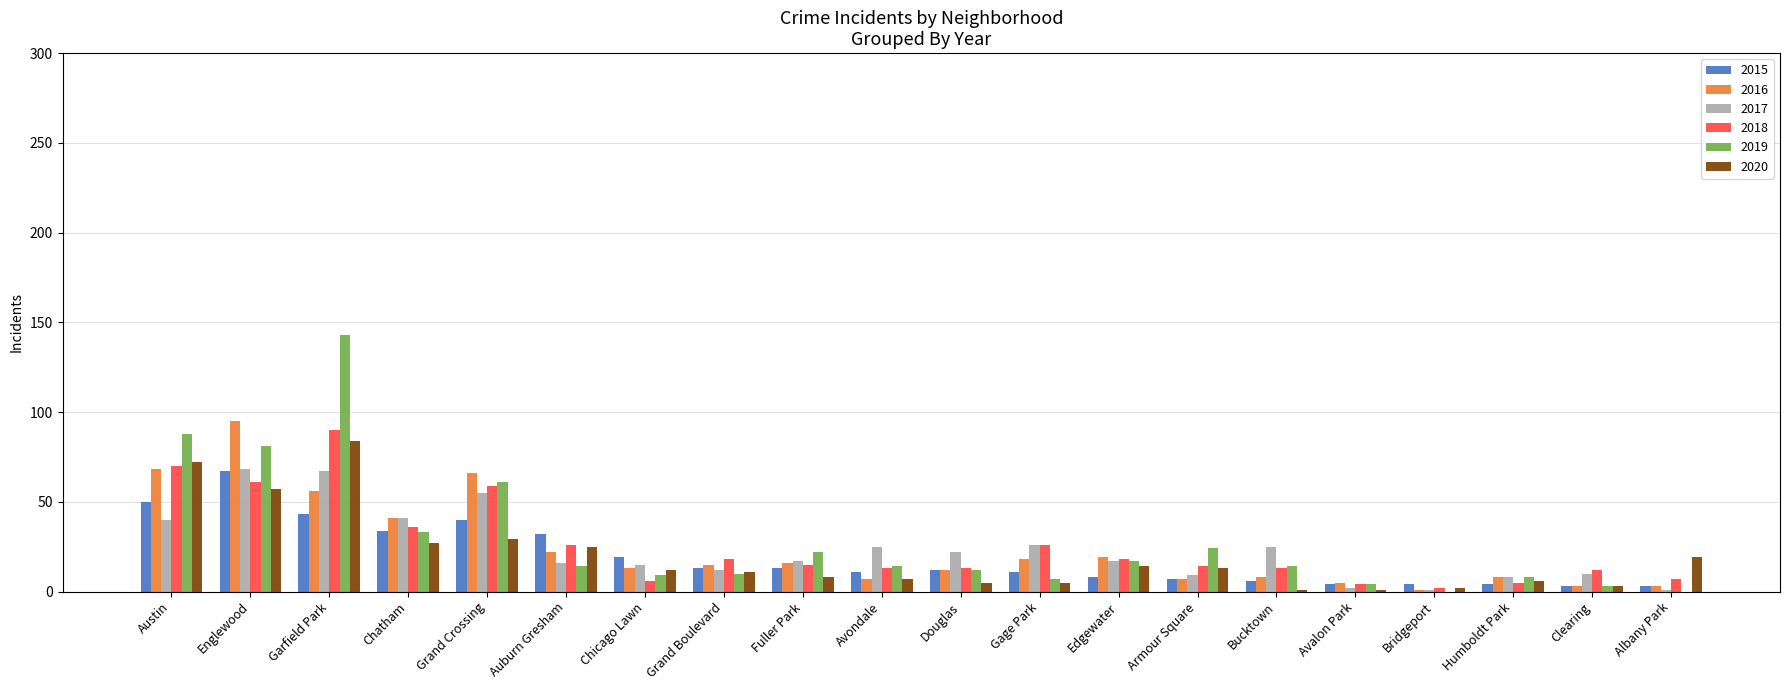

Which category has the highest value in the 2018 series?

Garfield Park